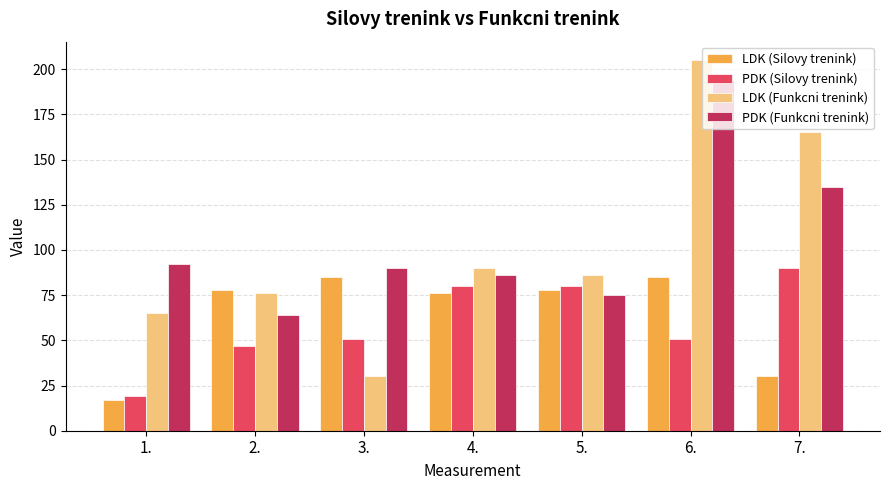

What is the value of the LDK (Funkcni trenink) bar at the 3rd from the left?

30